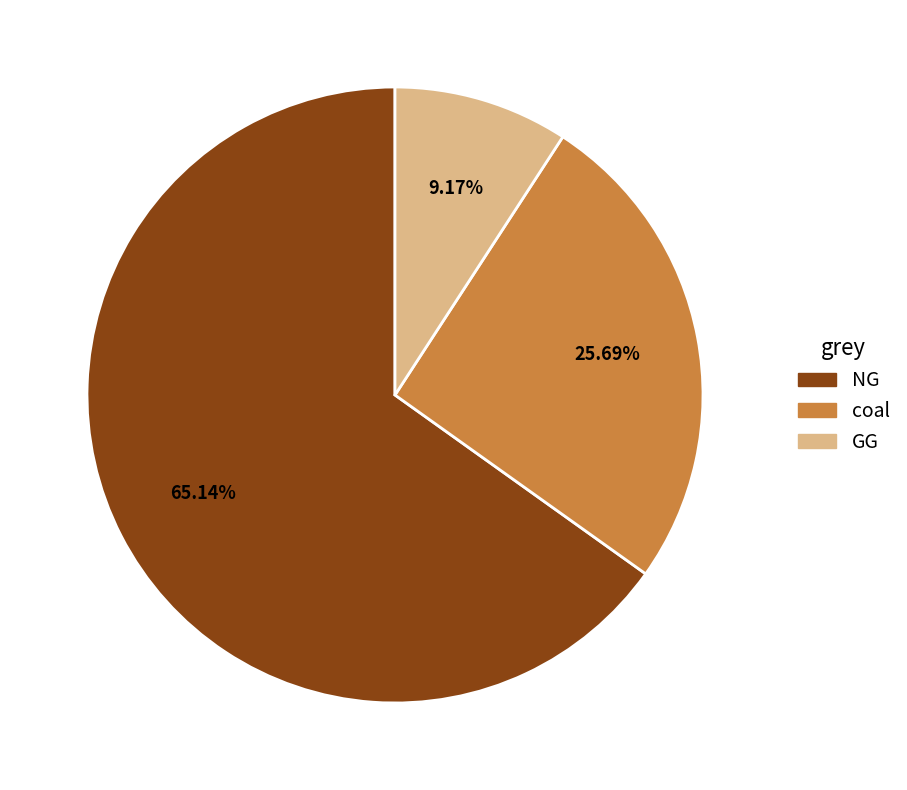

Does coal represent more than half of the total?

No